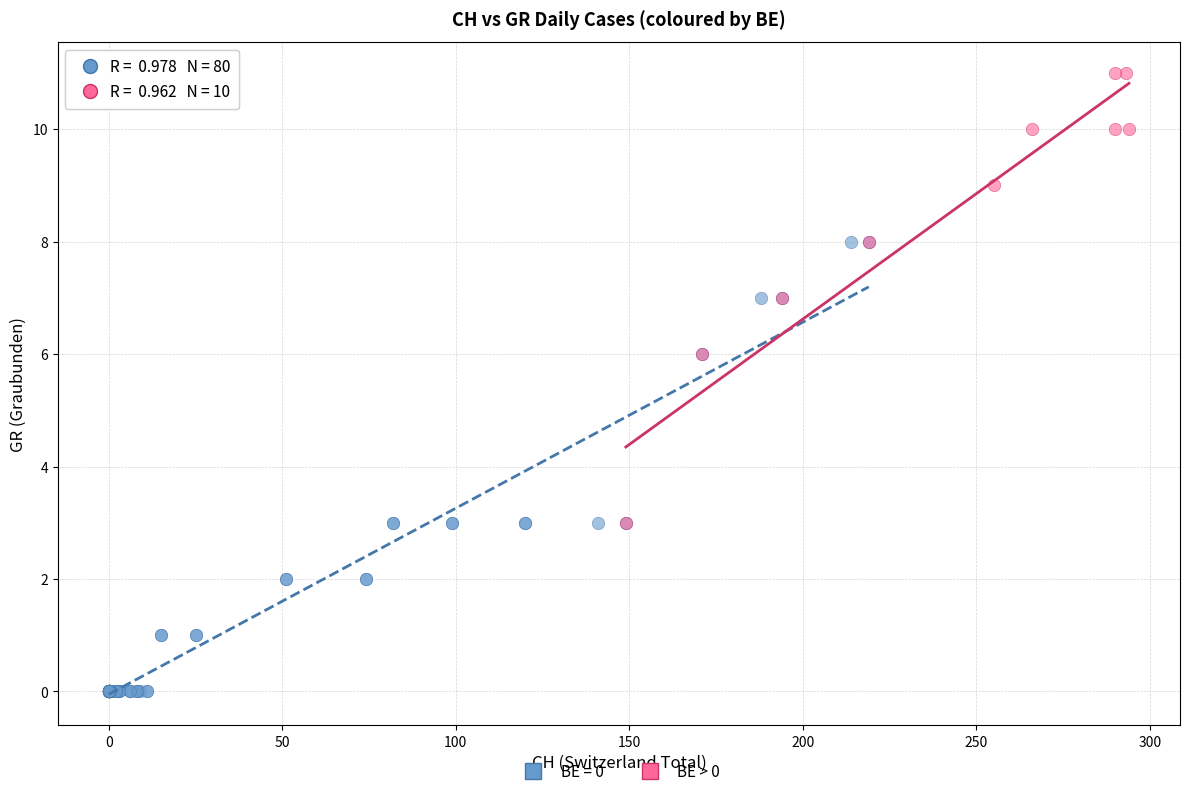

Which series reaches the maximum Y coordinate?

BE > 0